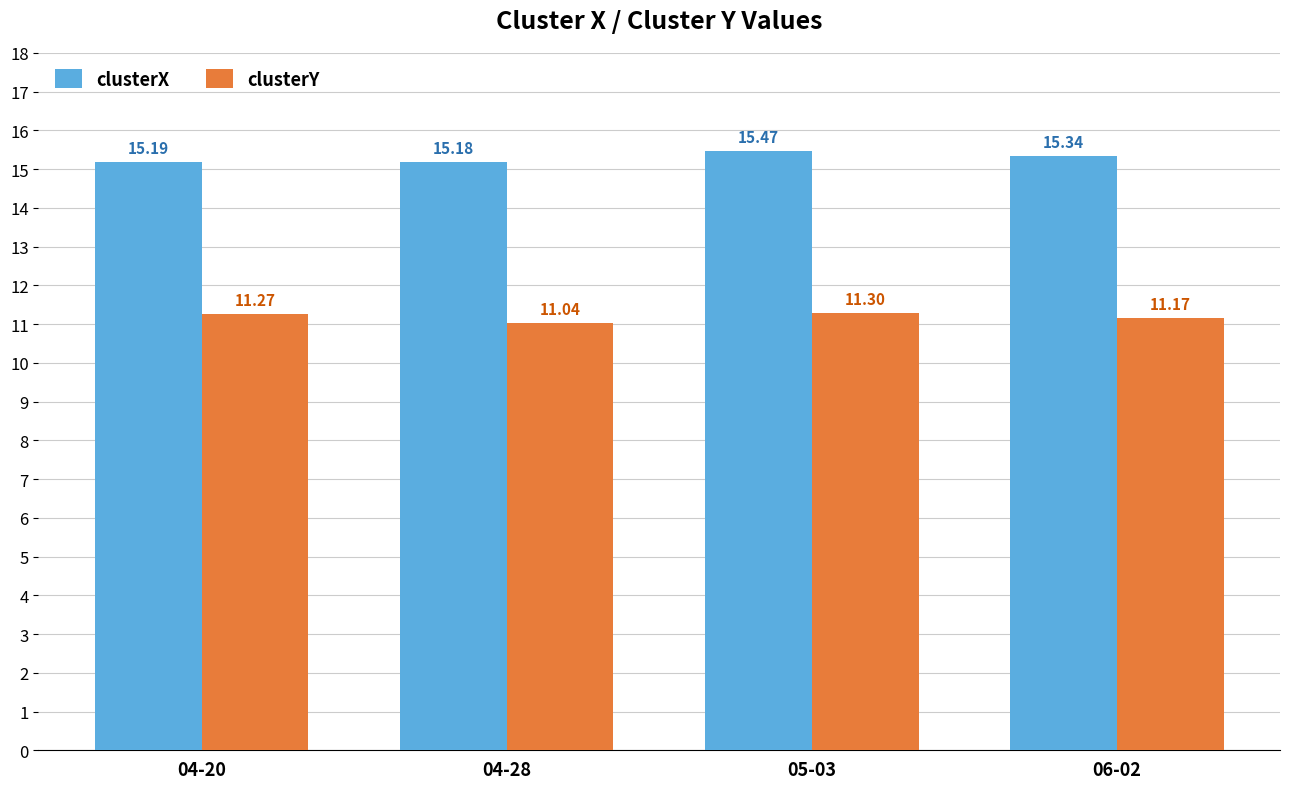

Where is clusterY nearest to the value 11?

04-28